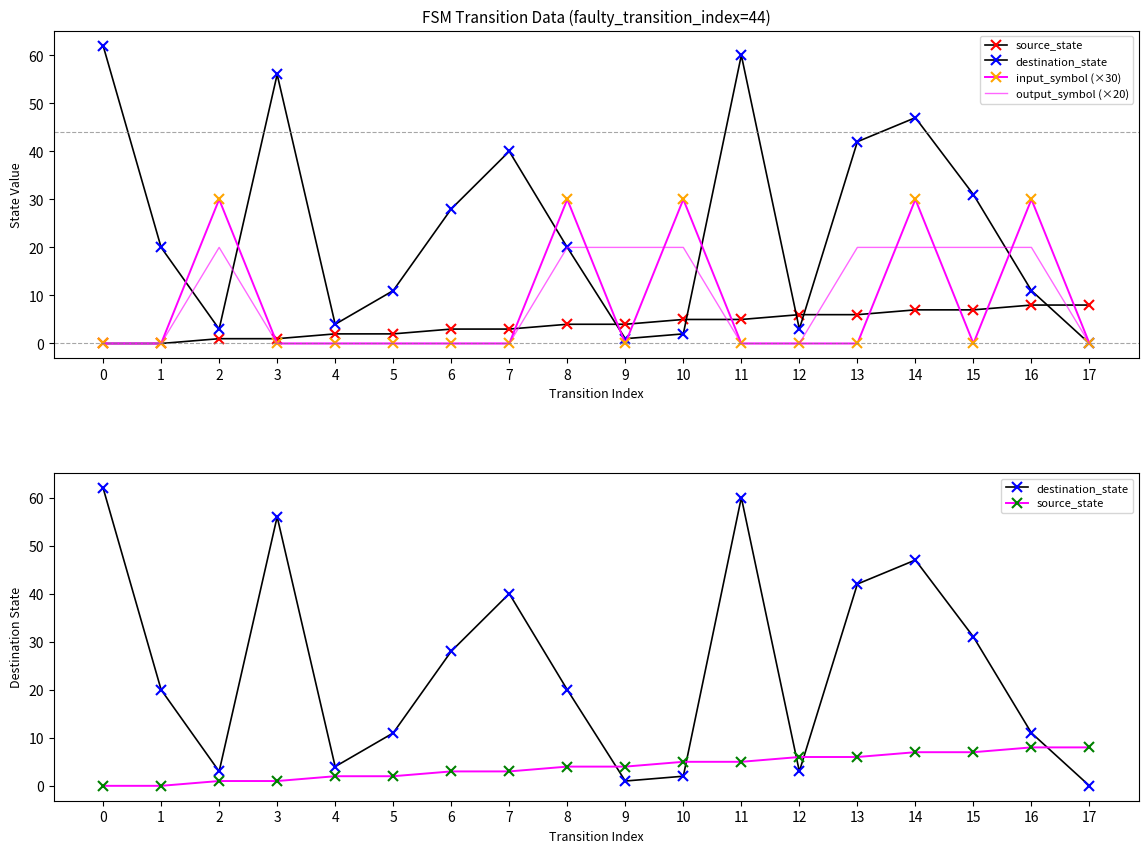

What is the average value of the destination_state series?

24